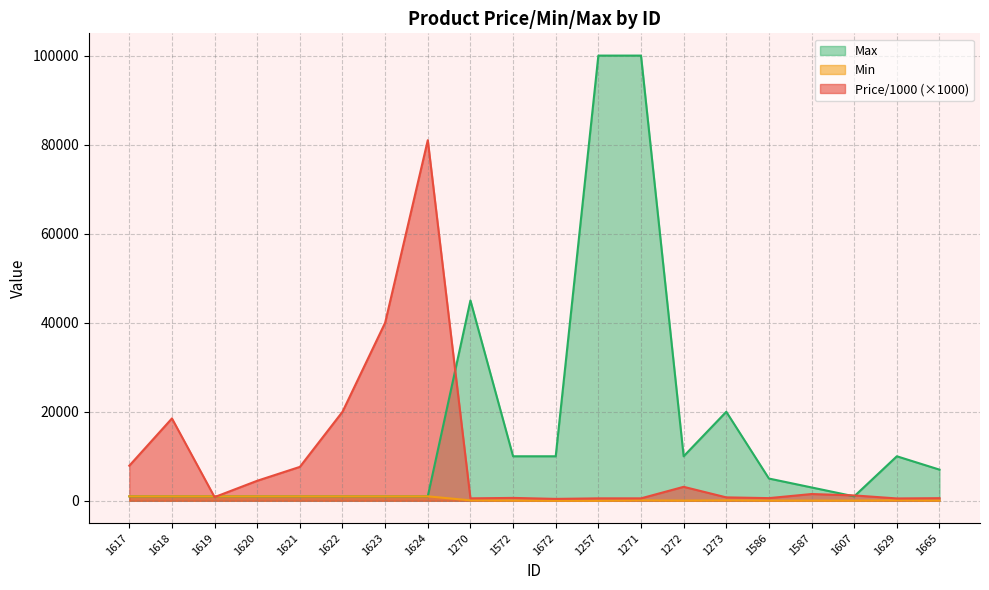

What is the sum of all Price/1000 values?

191420